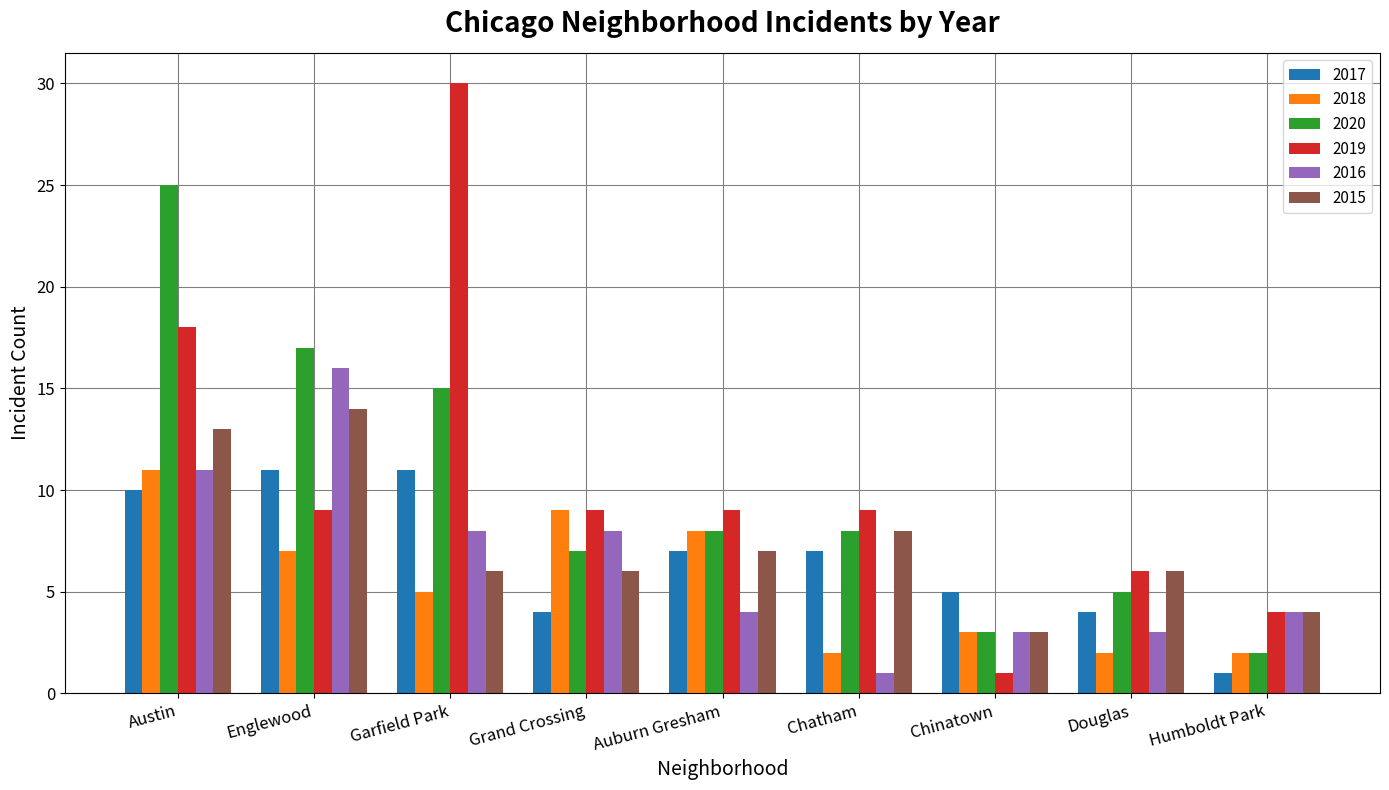

What is the spread (max minus min) of values at Garfield Park?

25